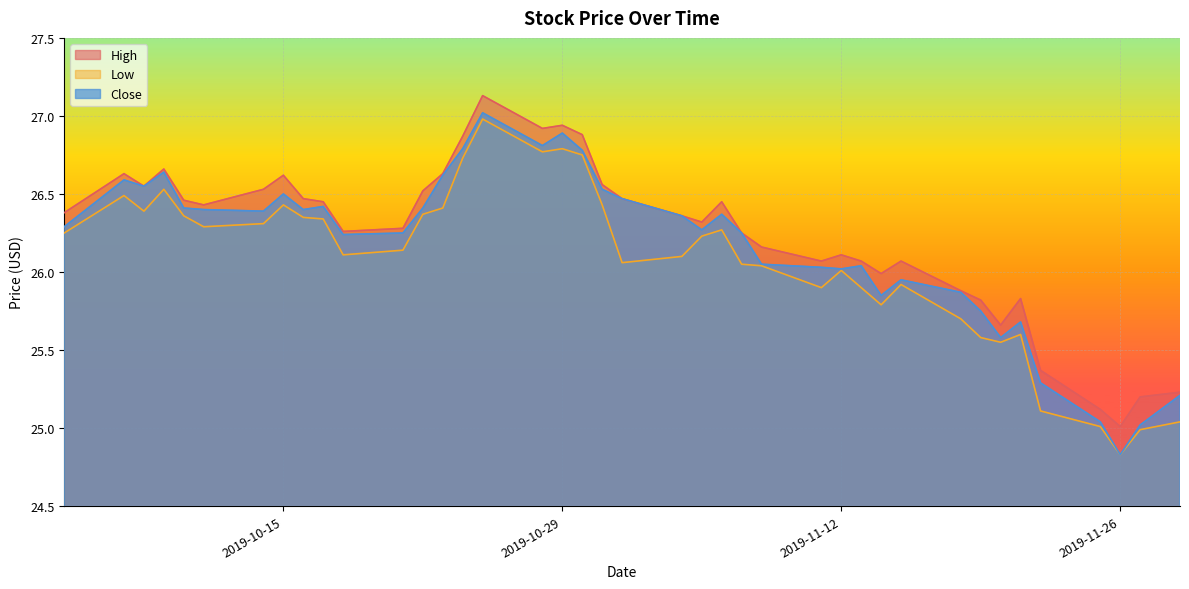

What is the sum of all Close values?

1046.9